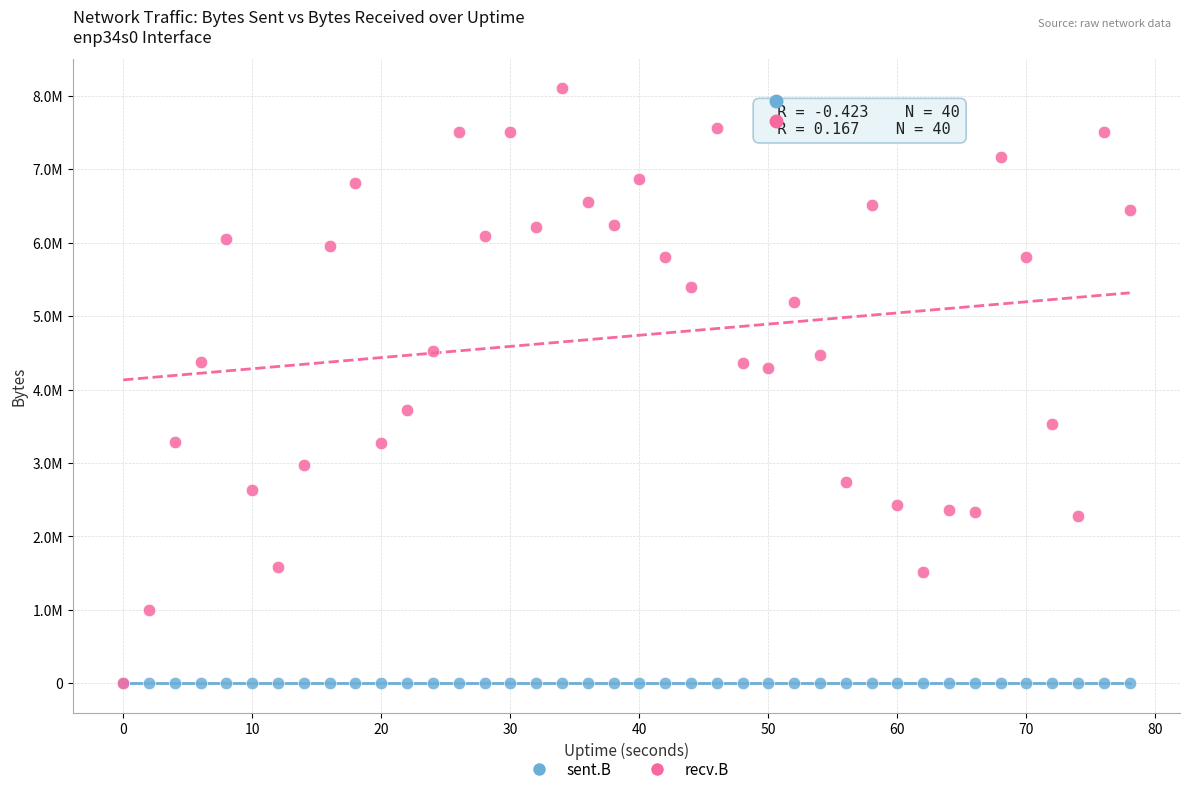

What are all the series names shown in the legend?

sent.B, recv.B